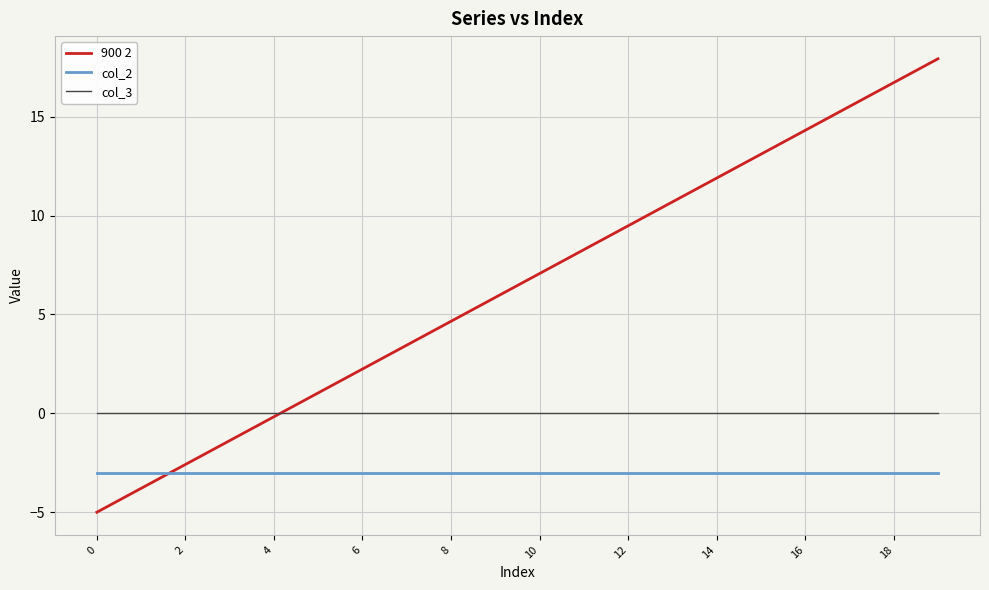

Which series has the largest total across all categories?

900 2